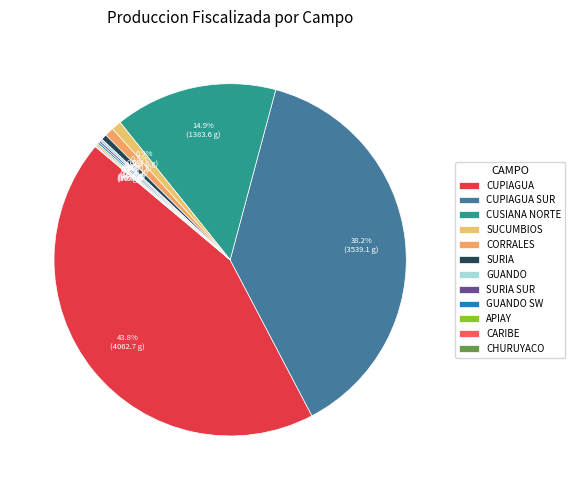

To the nearest percent, what percentage of the pie is SURIA?

1%